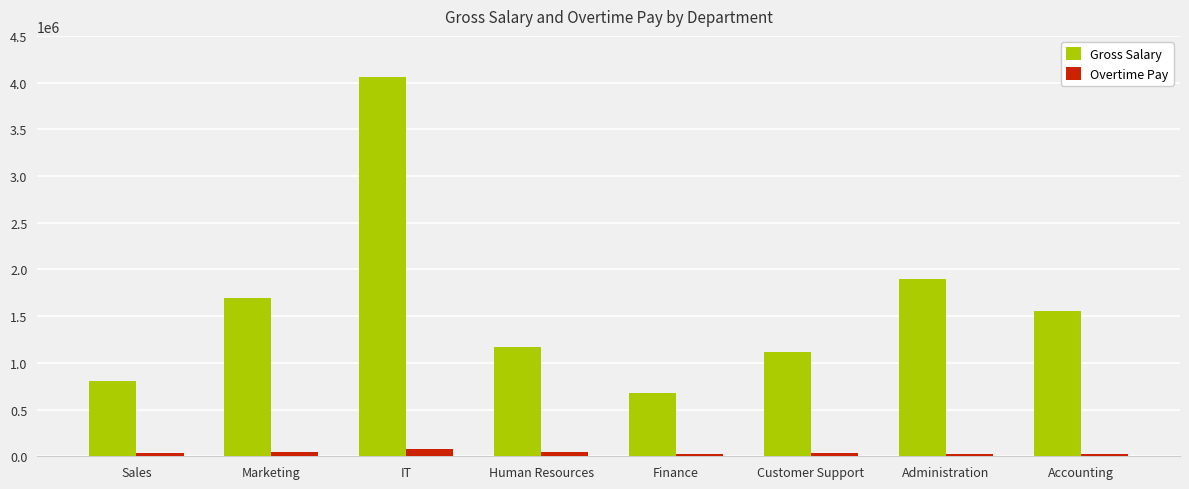

Which label corresponds to the largest value in the chart?

IT